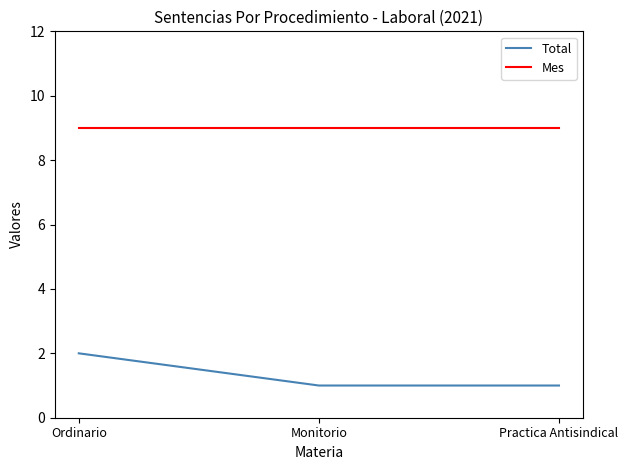

Count the number of categories in the chart.

3